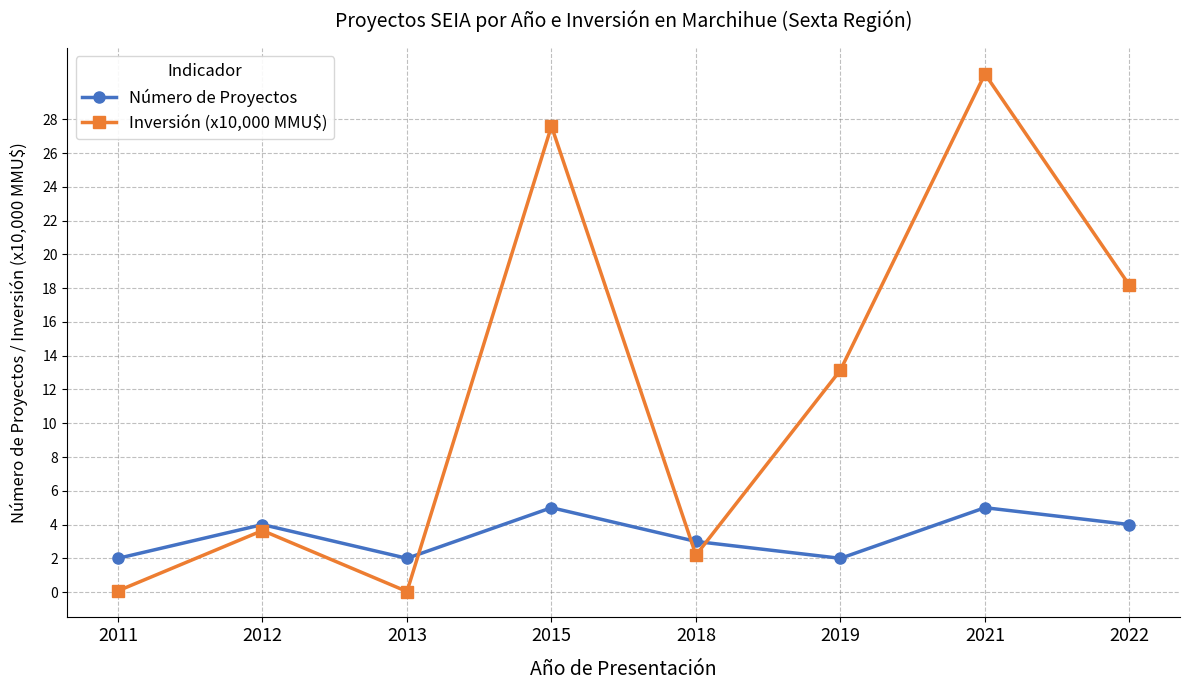

At how many categories does at least one series exceed 8?

4